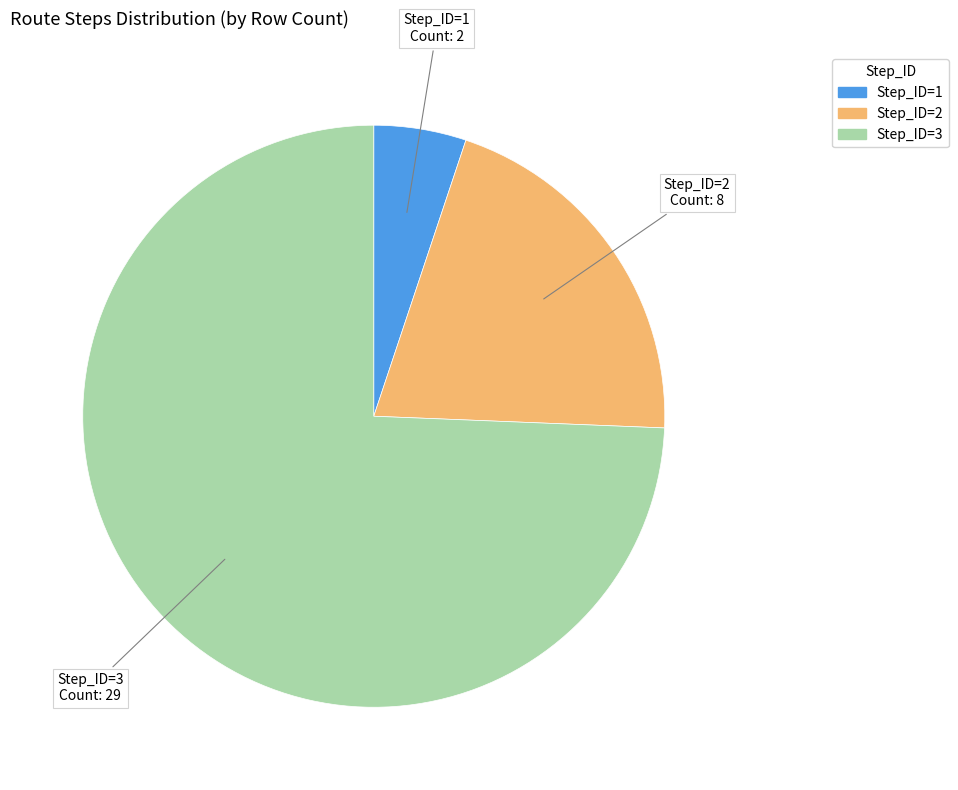

Is there any slice that represents more than half of the pie?

Yes